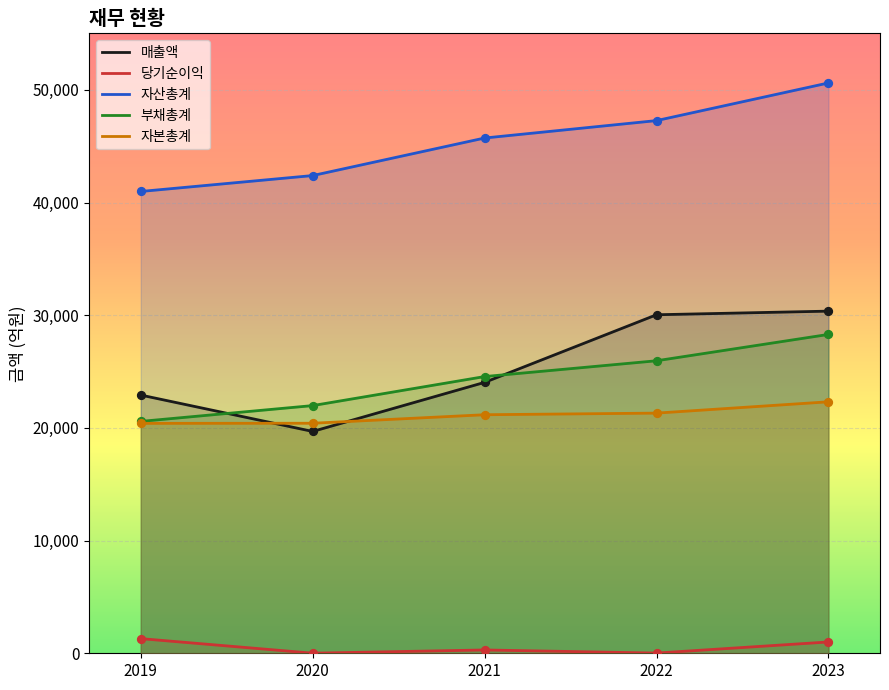

Which series has the largest total across all categories?

자산총계